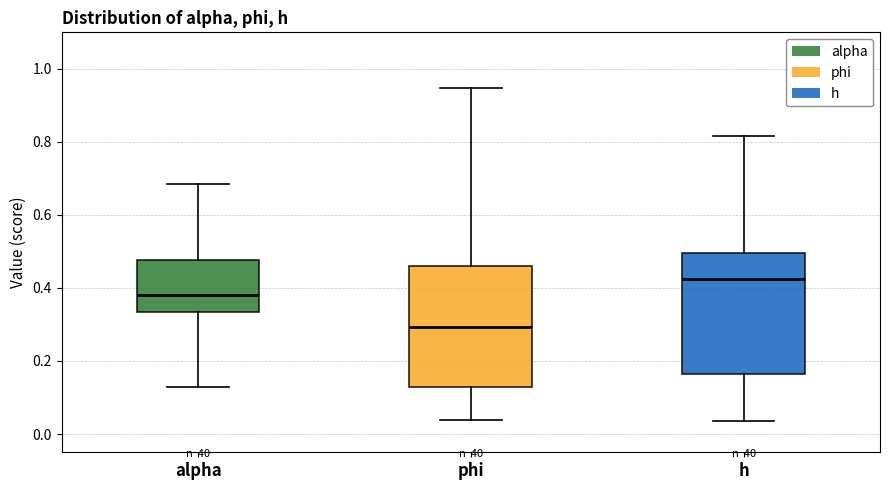

Where is the upper edge of the box for h on the y-axis? The values are not printed on the chart, so give them approximately, as read against the axis.

0.50